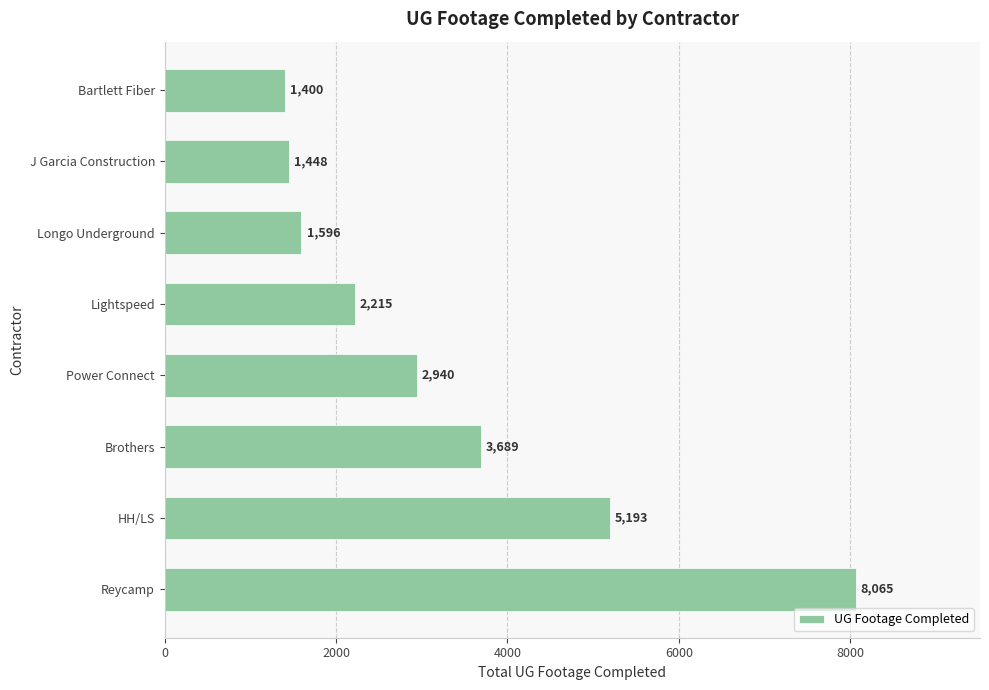

The chart shows a value of 599 at Power Connect. True or false?

False